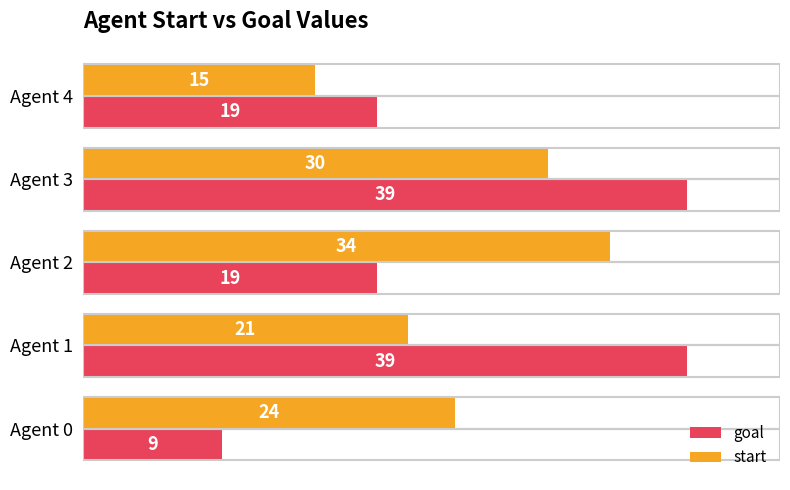

What is the maximum value shown in the chart?

39